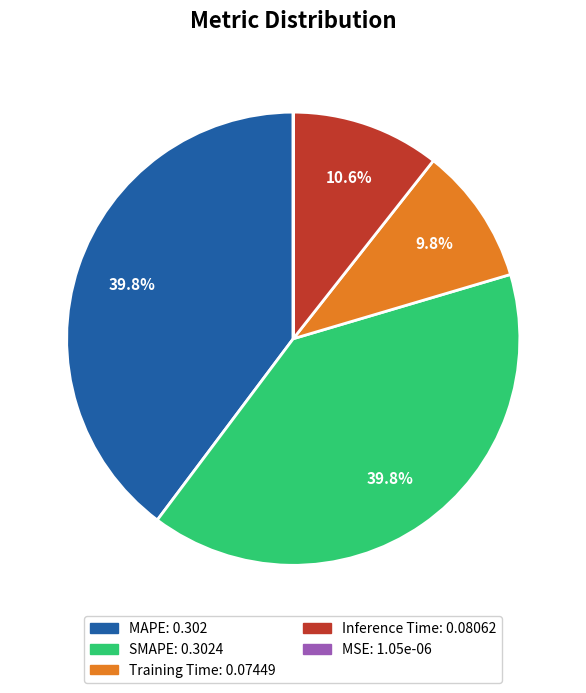

To the nearest percent, what is the combined percentage of MAPE and Training Time?

50%